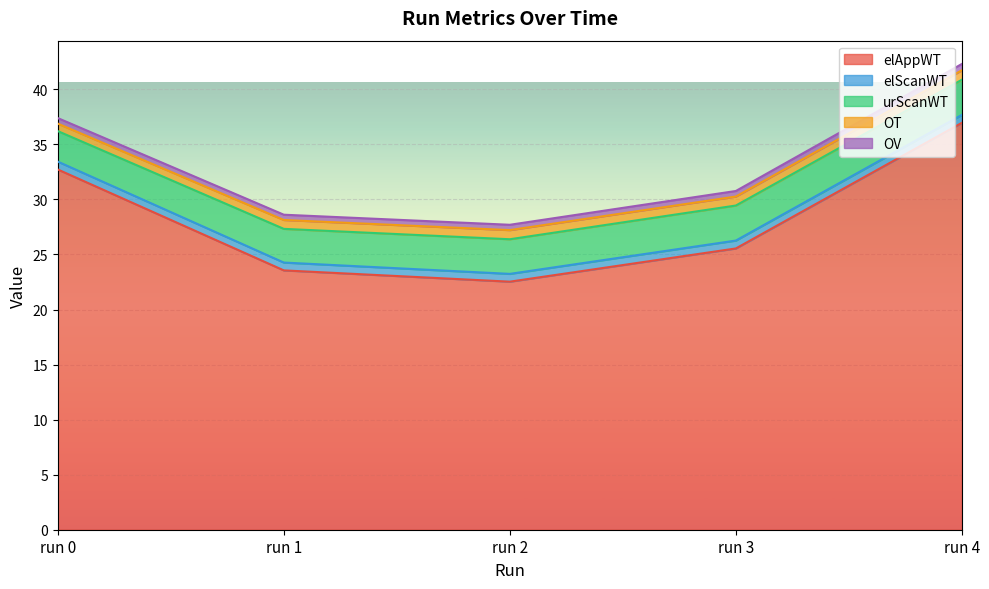

How many OV values are between 0 and 1?

5